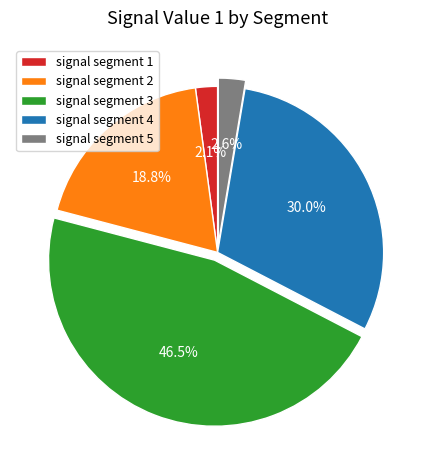

Count the number of slices in the pie.

5